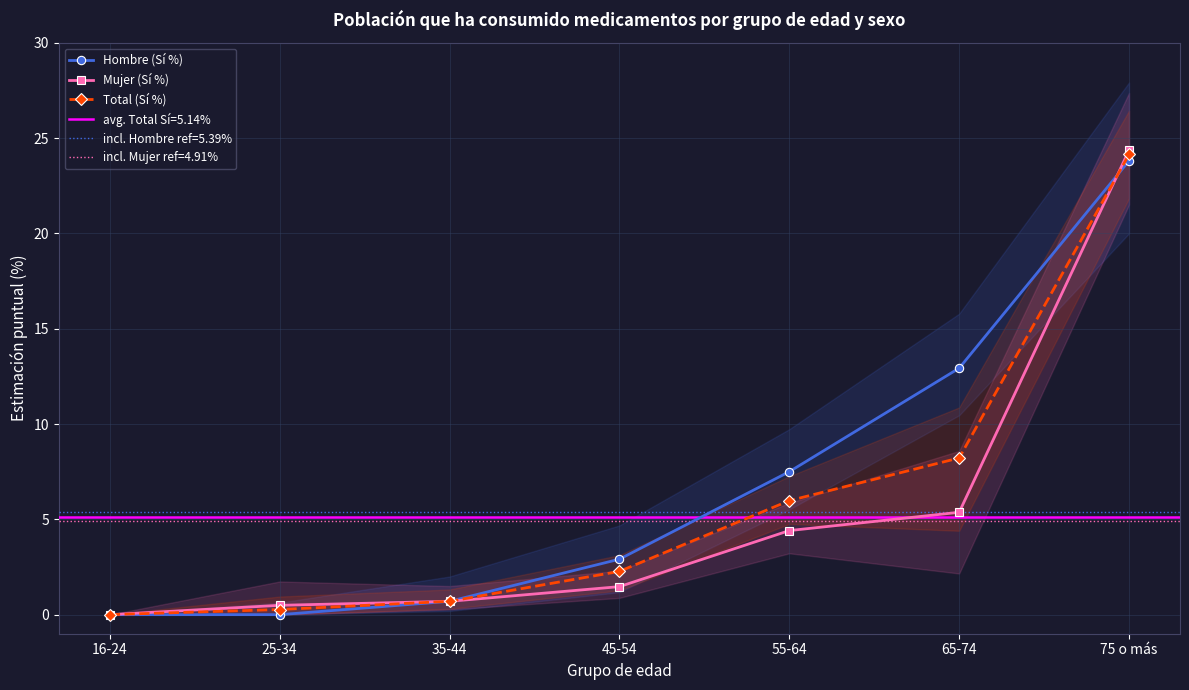

Reading left to right, list all the values displayed in this chart.

Hombre (Sí %): 0.0	0.0	0.7	2.9	7.5	12.9	23.8
Mujer (Sí %): 0.0	0.5	0.7	1.5	4.4	5.4	24.4
Total (Sí %): 0.0	0.3	0.7	2.3	6.0	8.2	24.1